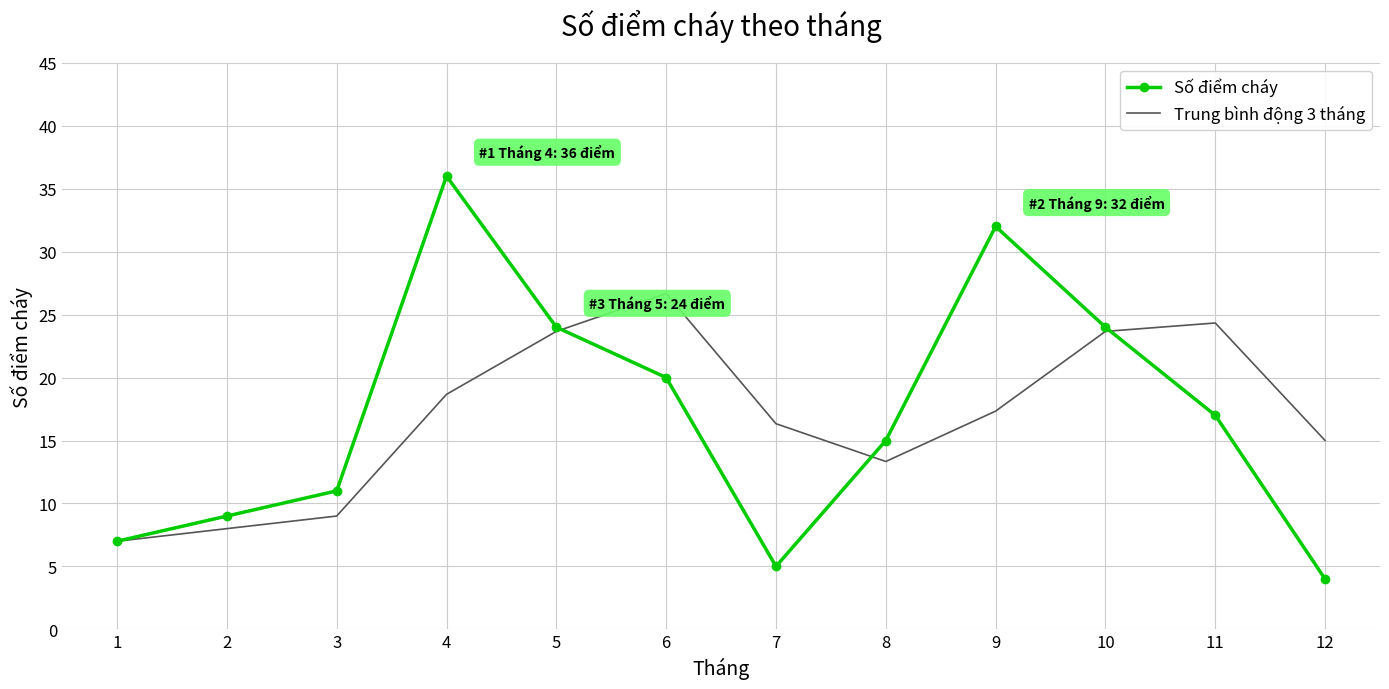

What is the highest value of the Số điểm cháy series?

36.0